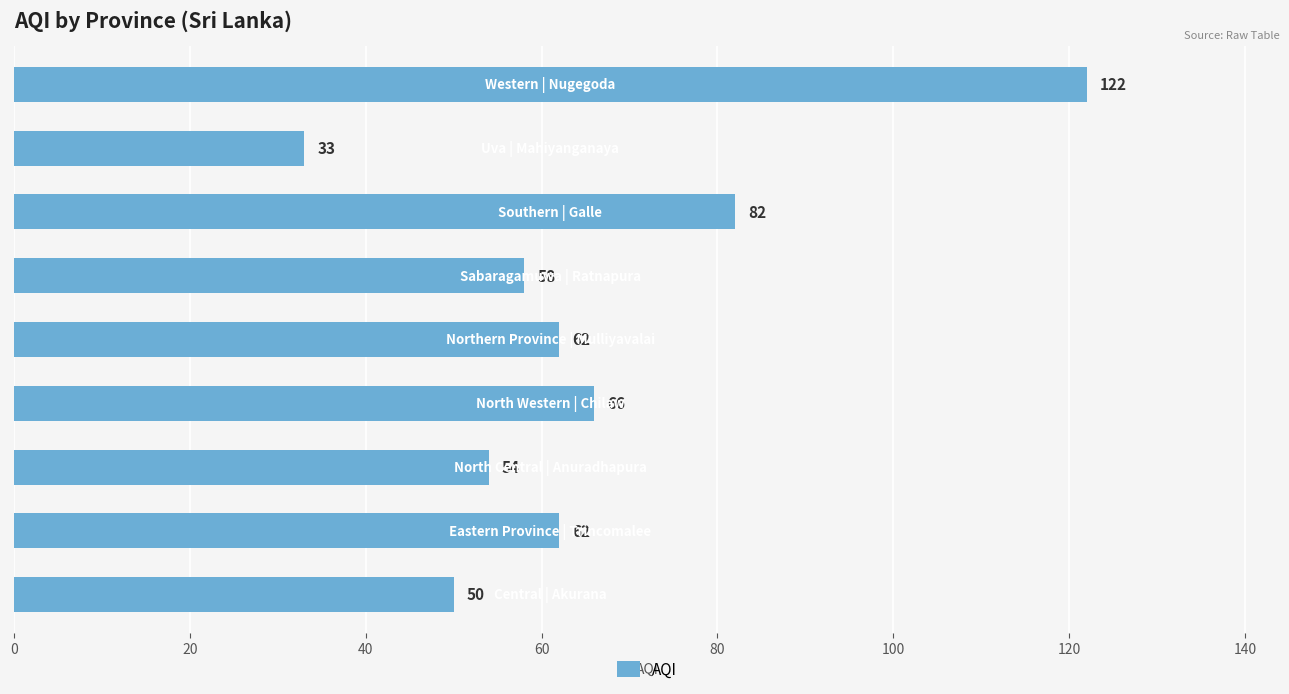

What is the smallest value displayed?

33